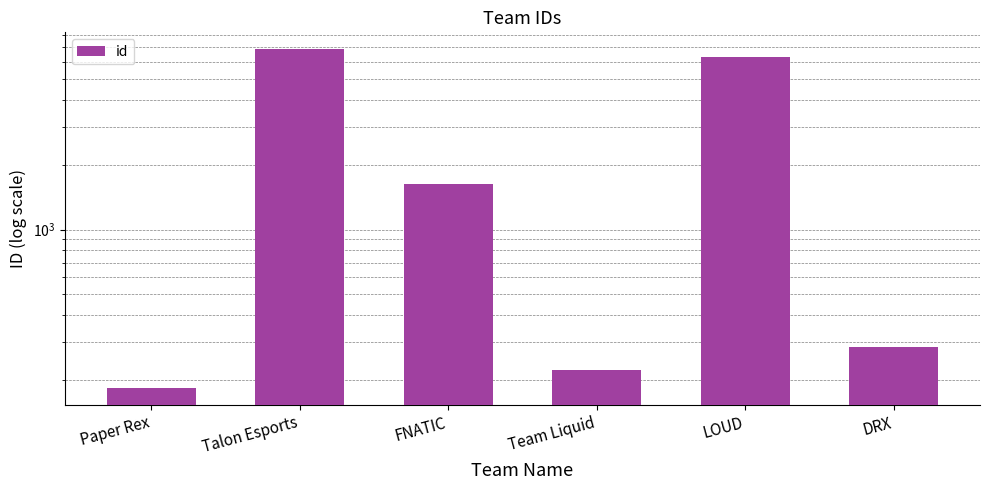

Rank the categories by value from highest to lowest.

Talon Esports, LOUD, FNATIC, DRX, Team Liquid, Paper Rex